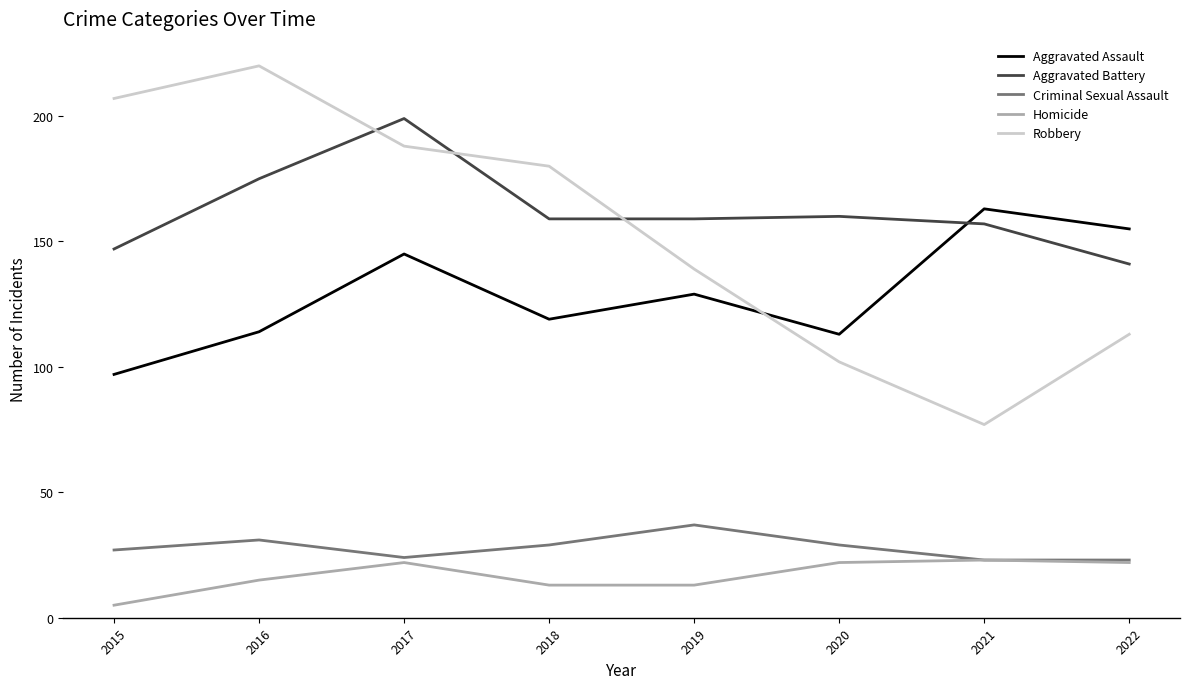

At which label does Aggravated Assault reach its peak?

2021